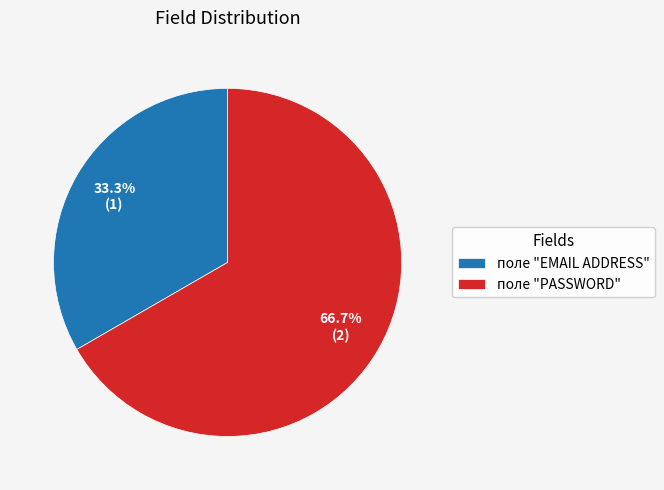

To the nearest percent, what is the average slice percentage?

50%